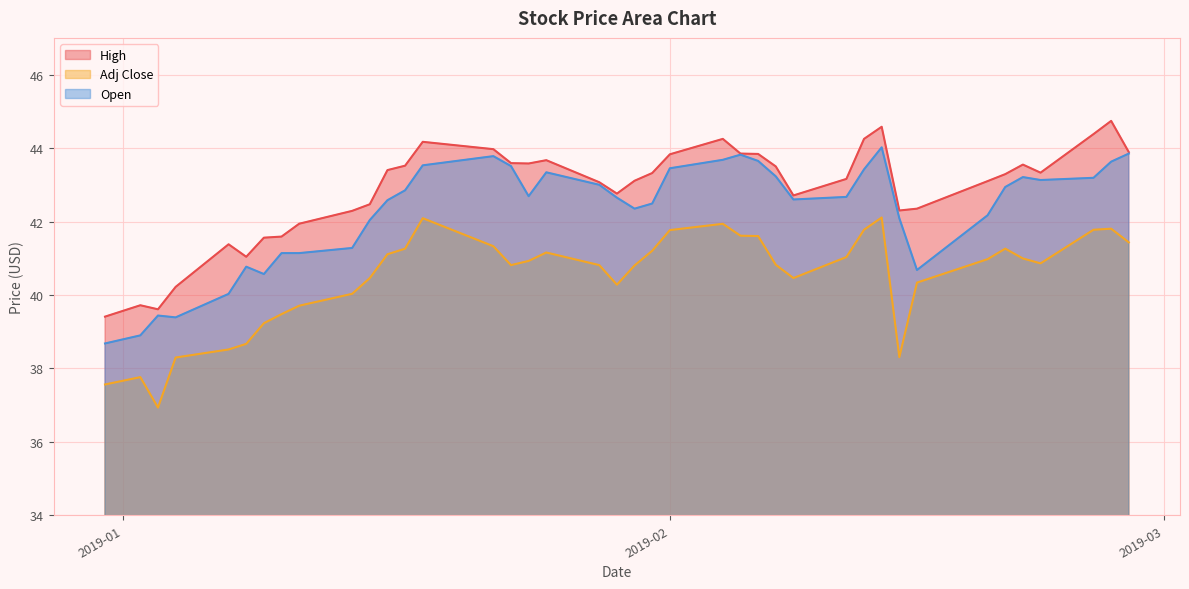

What is the label of the 25th point from the left?

2019-02-05